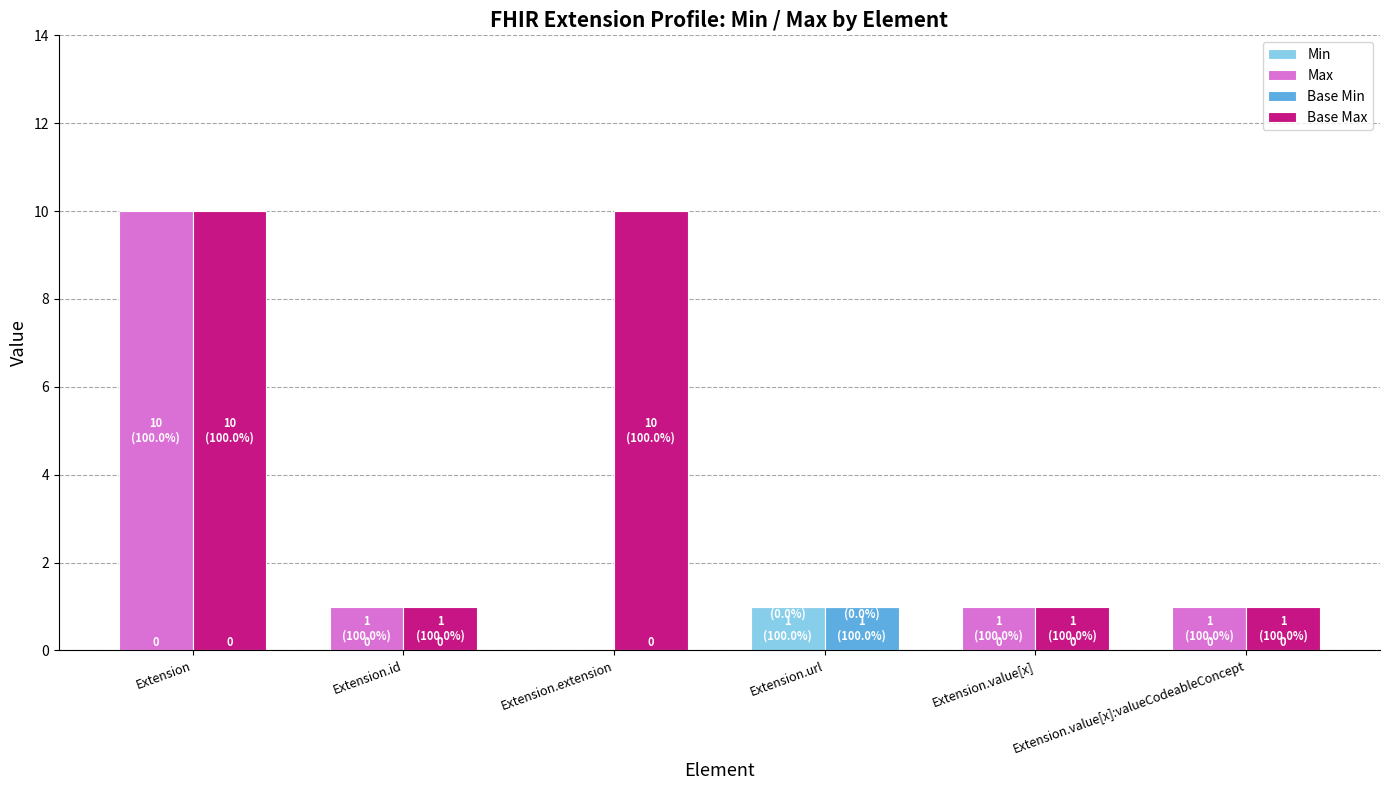

The value of Max at Extension is 10. True or false?

True